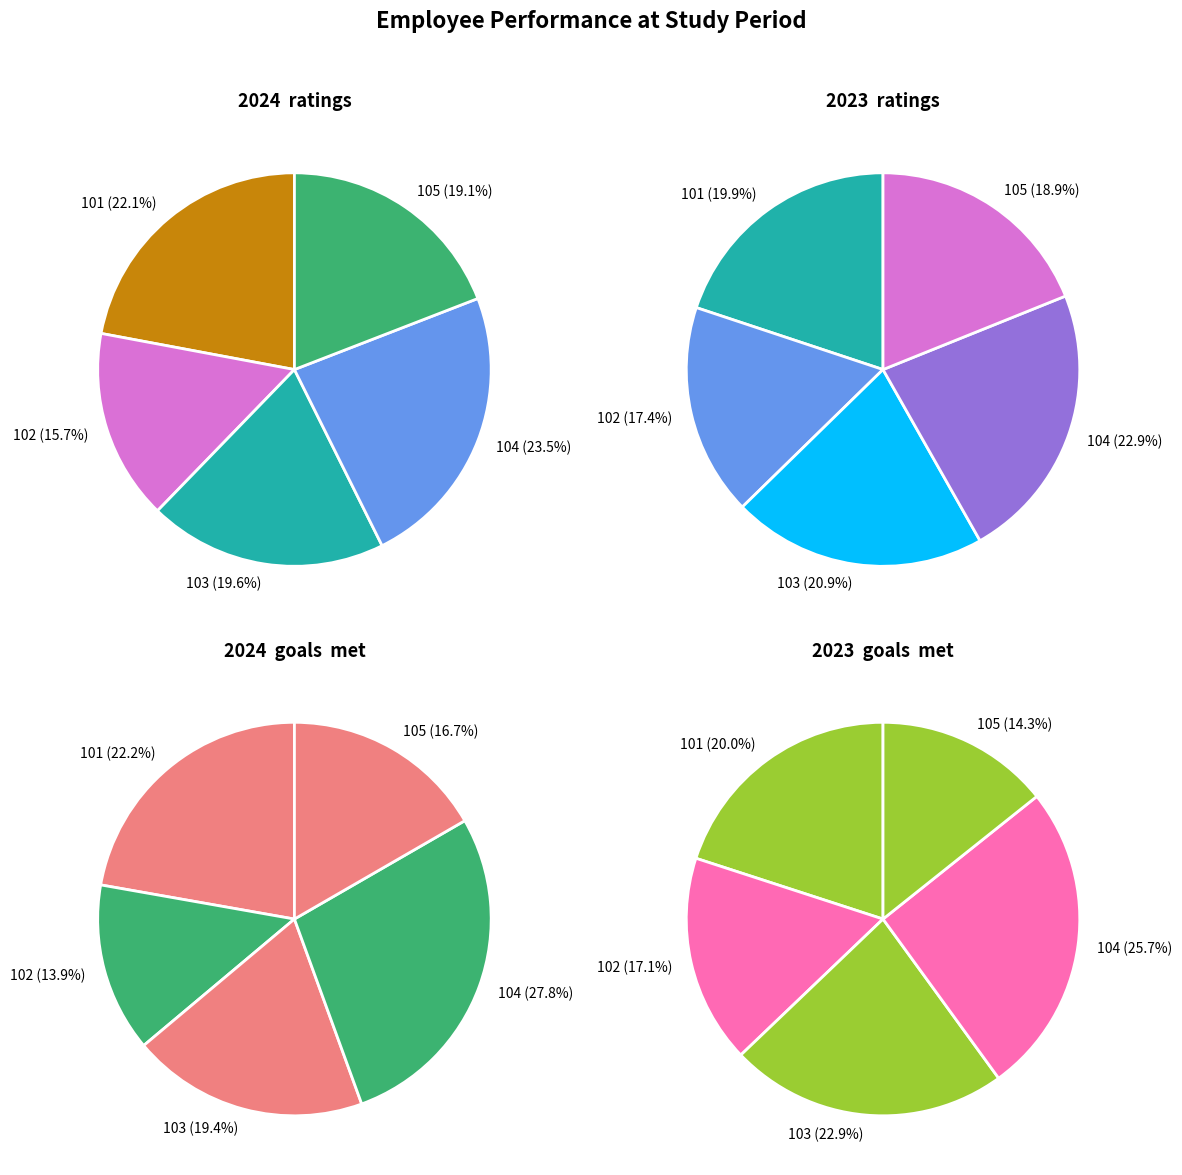

How many segments does this pie chart have?

5